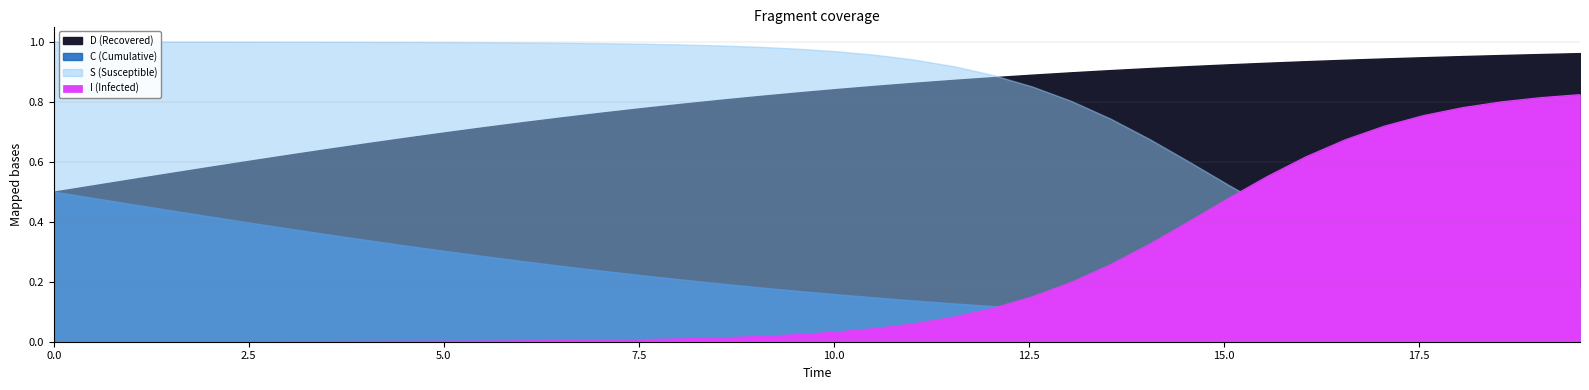

Between 8.528428093645484 and 5.518394648829432, which is larger?

5.518394648829432